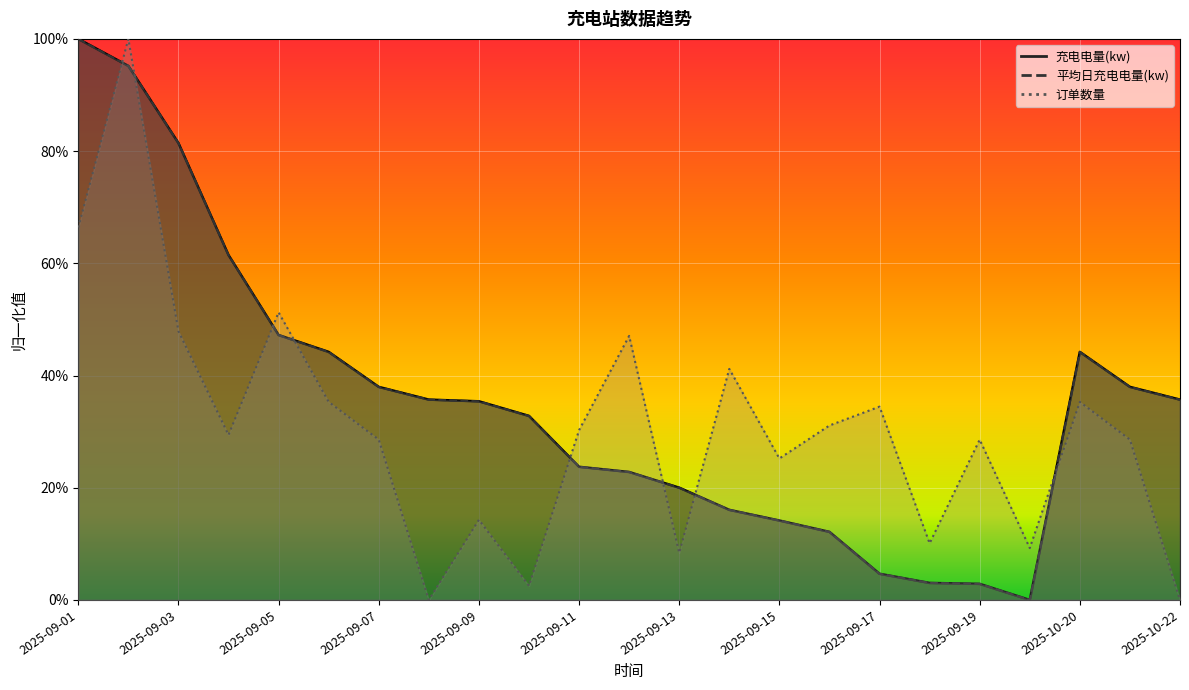

What is the sum of all 充电电量(kw) values?

8.1